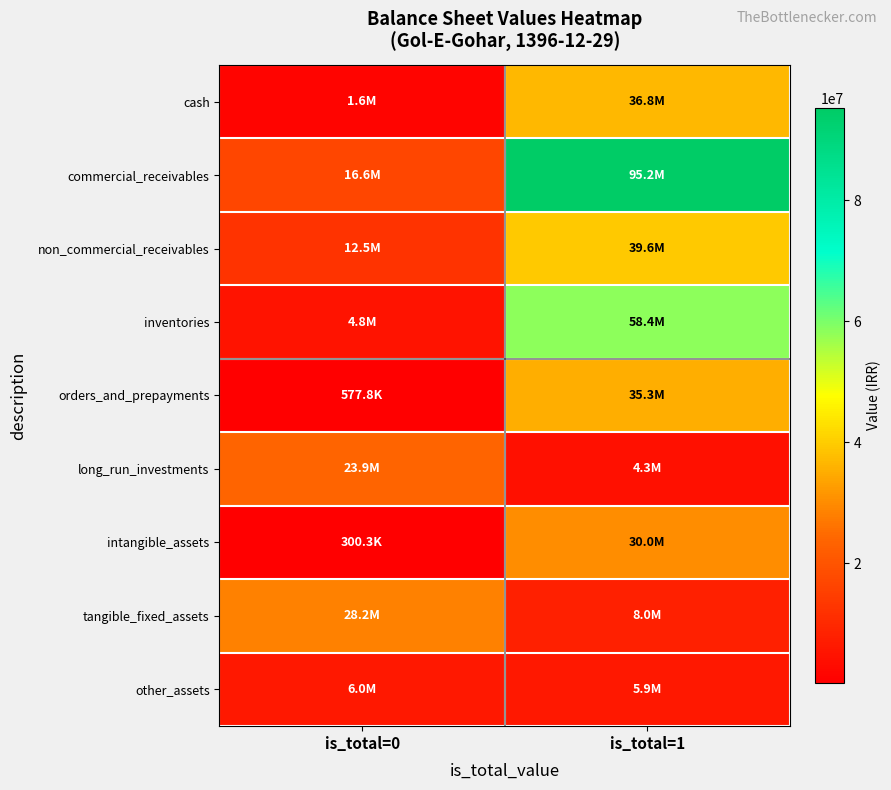

At how many categories does at least one series exceed 31564014?

1